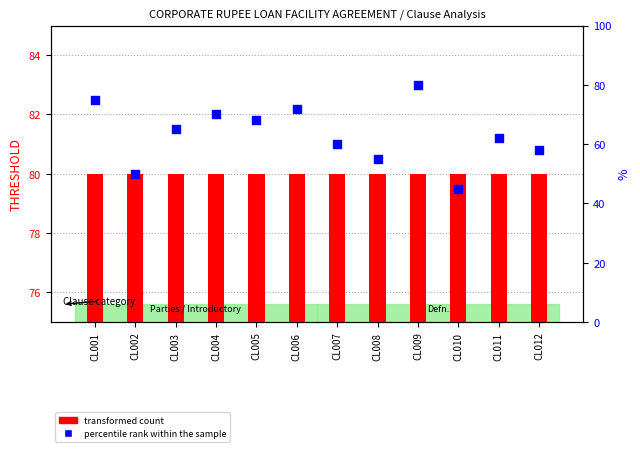

Is the value of transformed count at CL009 greater than the value of percentile rank within the sample at CL005?

Yes